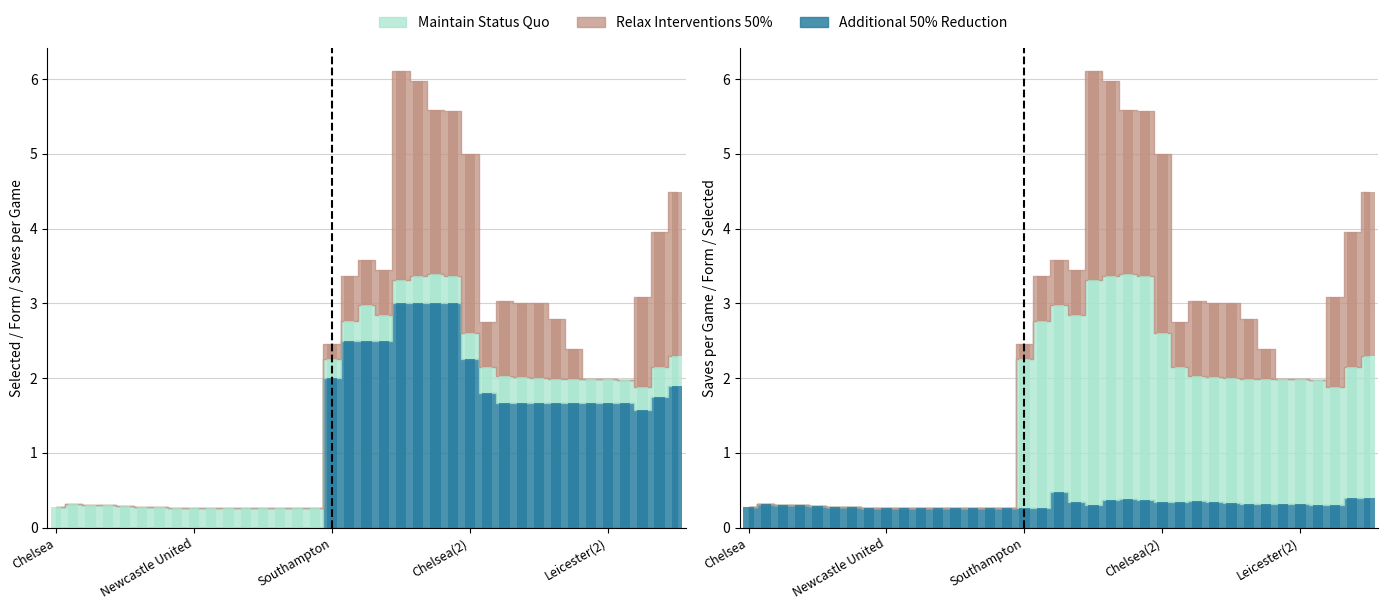

Which series changed the most between Manchester City and Wolverhampton?

Maintain Status Quo